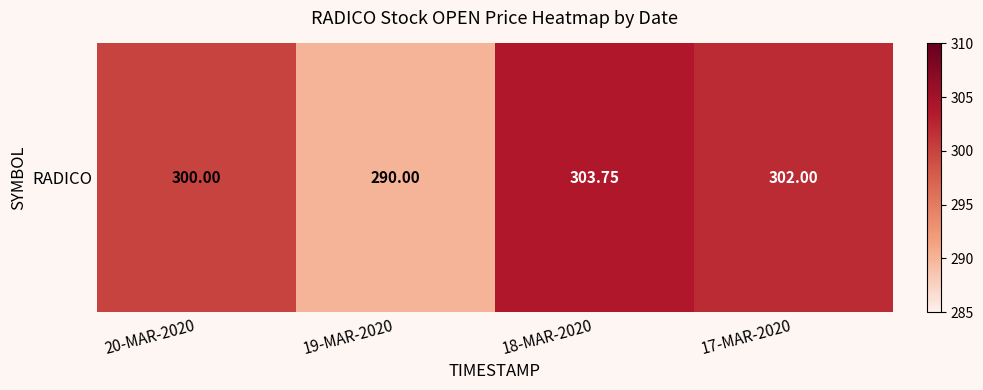

What is the difference between the values at 20-MAR-2020 and 17-MAR-2020?

2.0